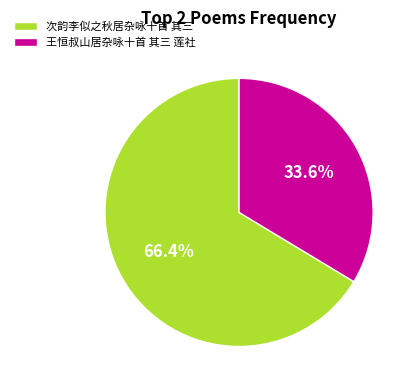

Do 王恒叔山居杂咏十首 其三 莲社 and 次韵李似之秋居杂咏十首 其三 together represent more than half of the pie?

Yes